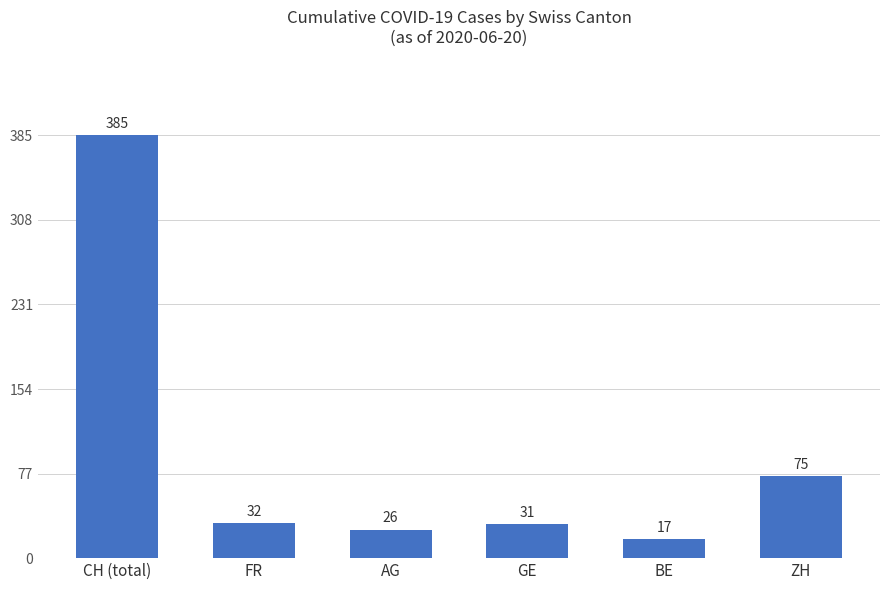

Which has a higher value, AG or FR?

FR